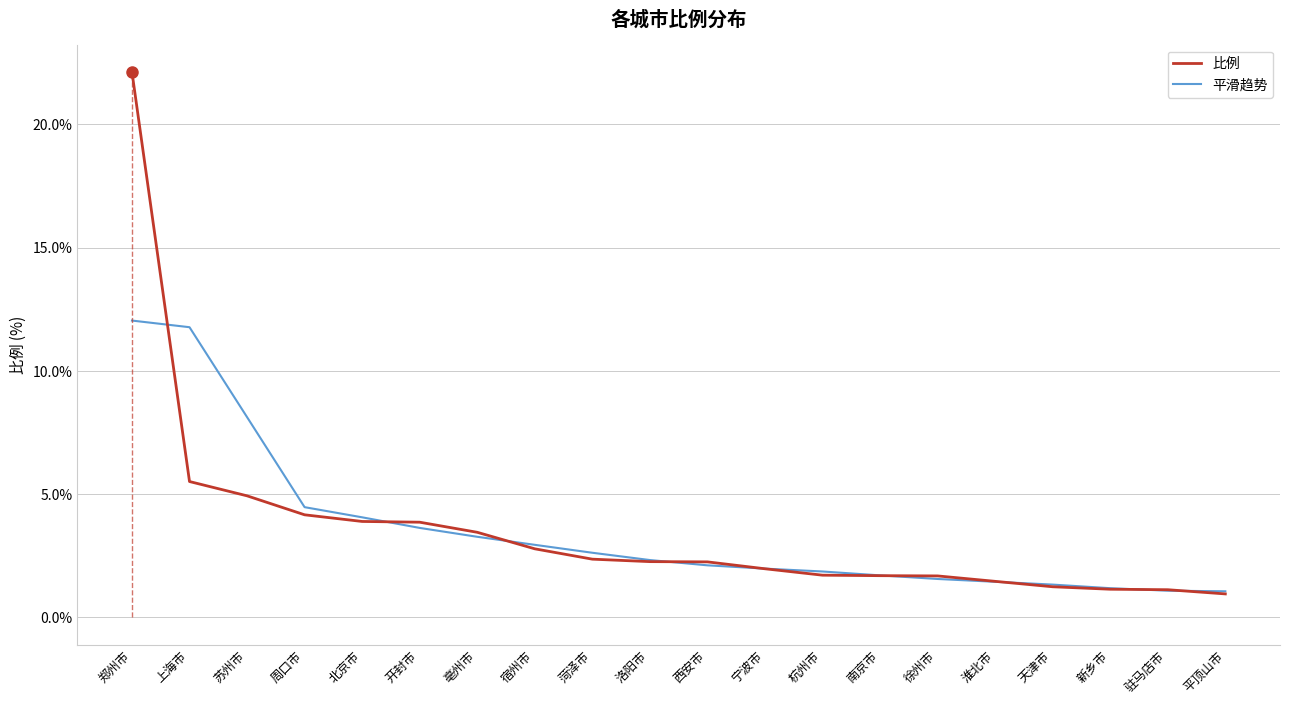

At which category does the chart reach its minimum across all series?

平顶山市